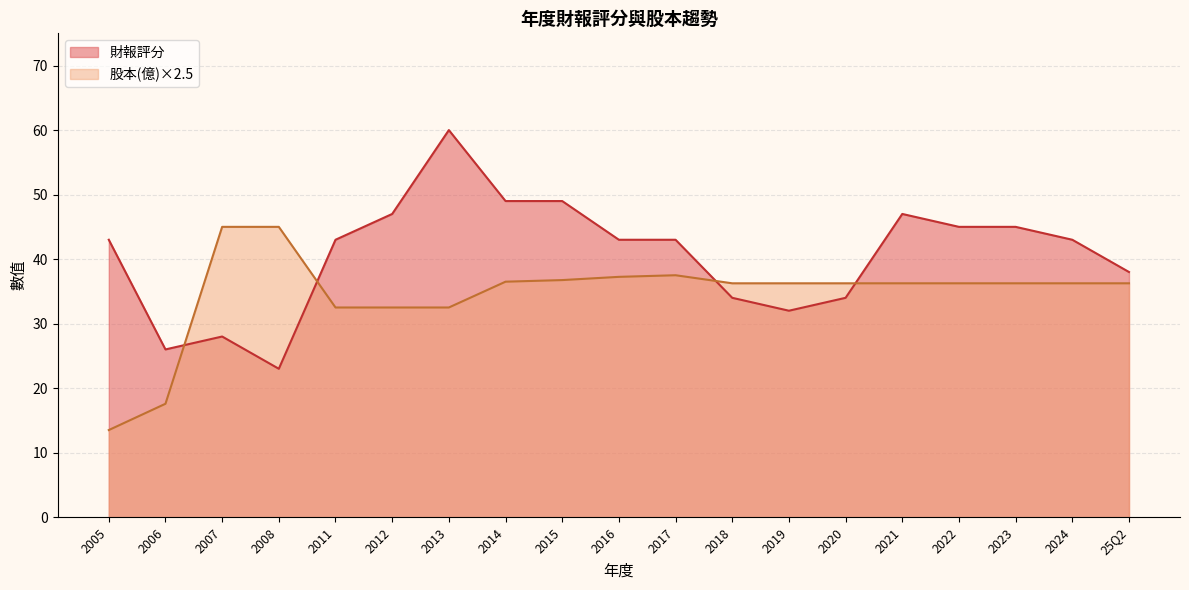

Is the value of 財報評分 at 2012 greater than the value of 股本(億) at 2022?

Yes